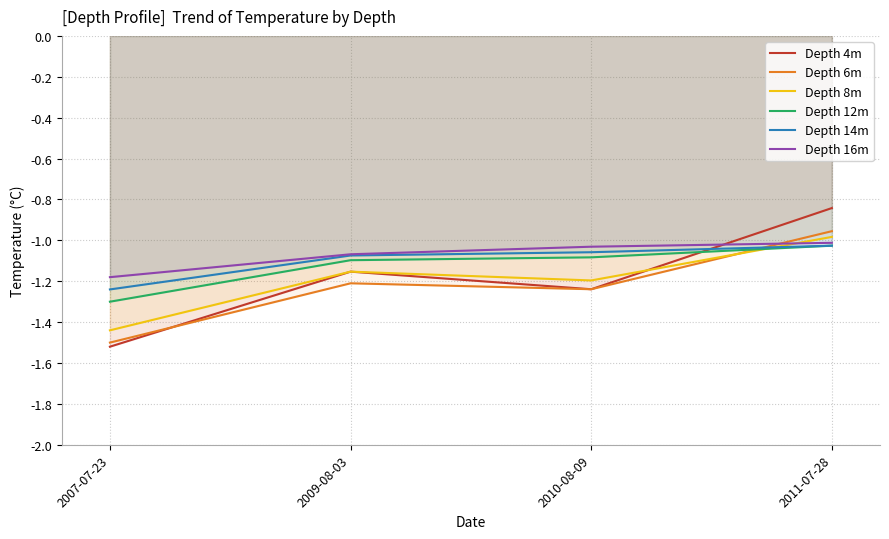

What position from the right is 2010-08-09?

2